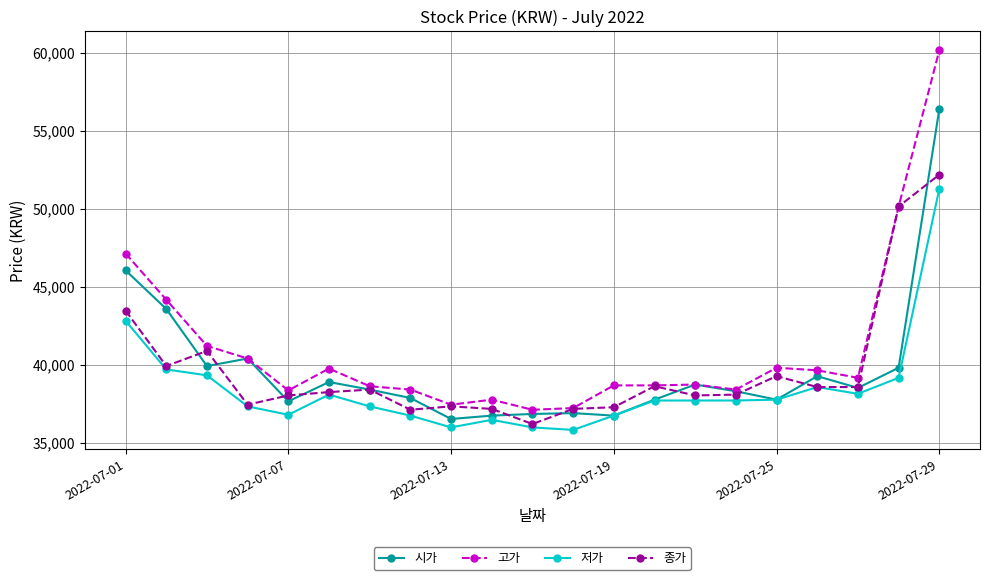

True or false: 고가 and 저가 intersect in this chart.

False